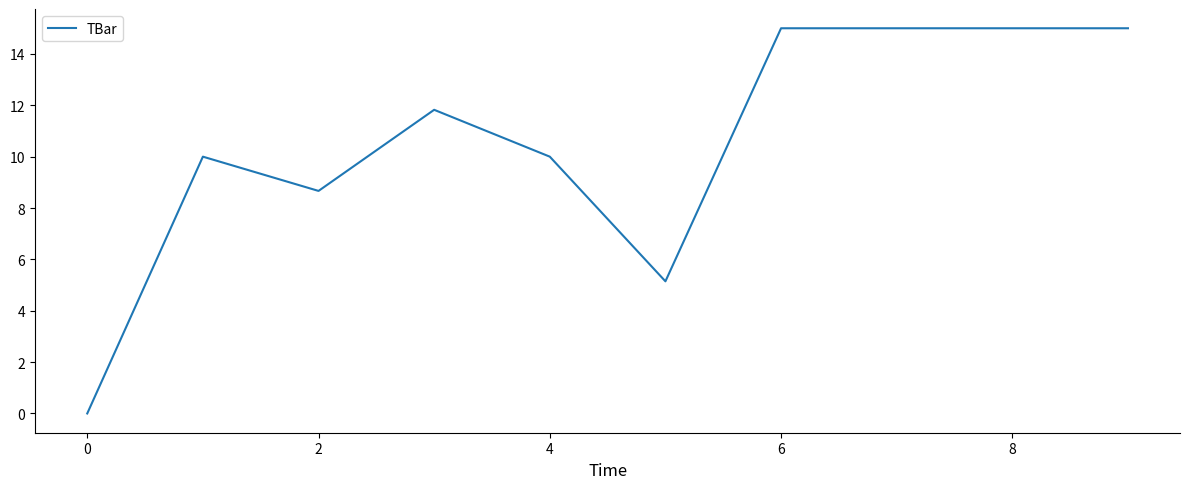

Count the number of values greater than 11.

5